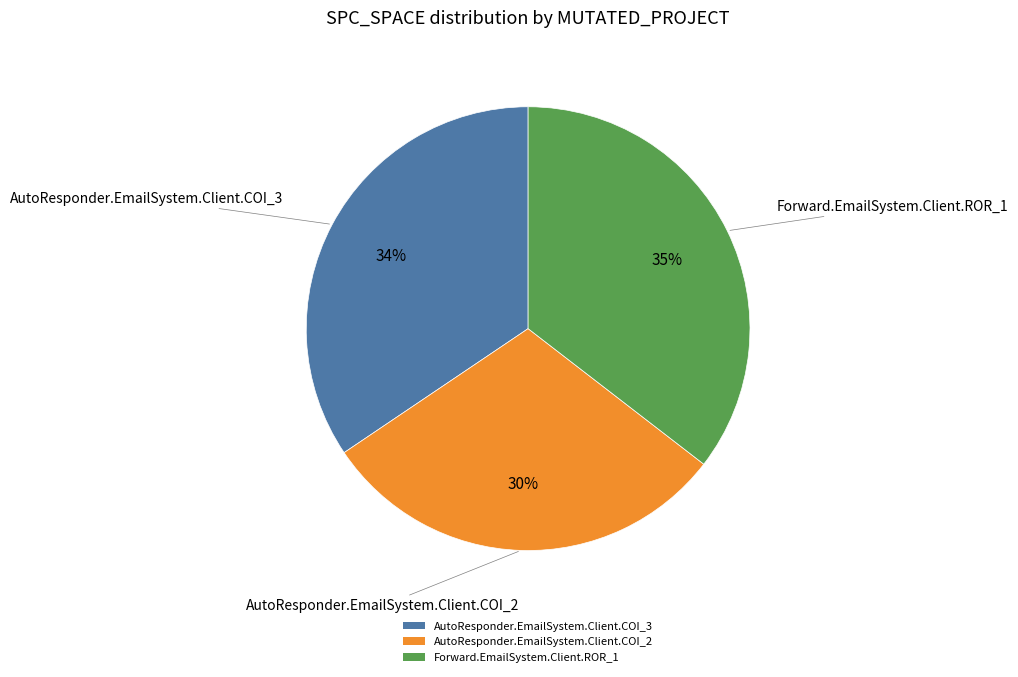

To the nearest percent, what is the difference between the largest and smallest slice percentages?

5%